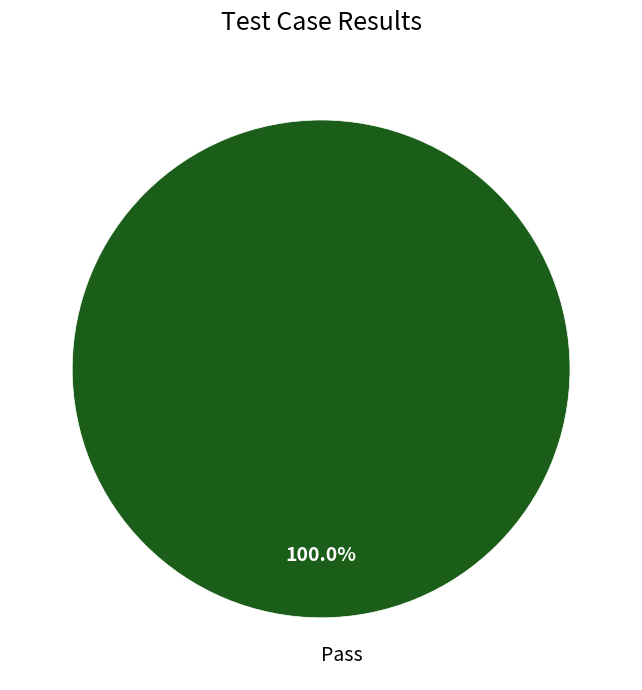

Does Pass account for over 50% of the chart?

Yes